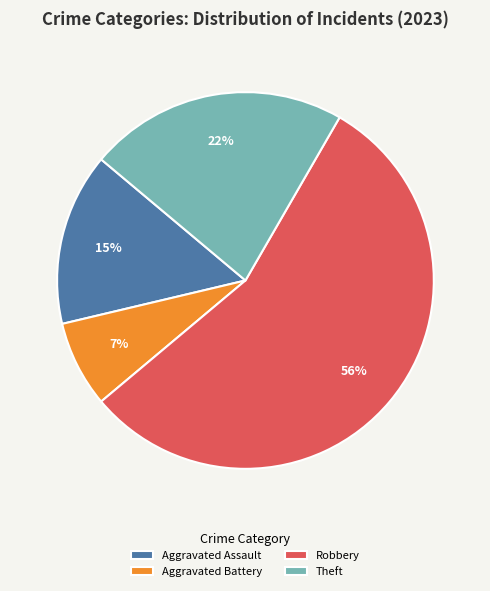

The Theft slice represents 22% of the pie. True or false?

True